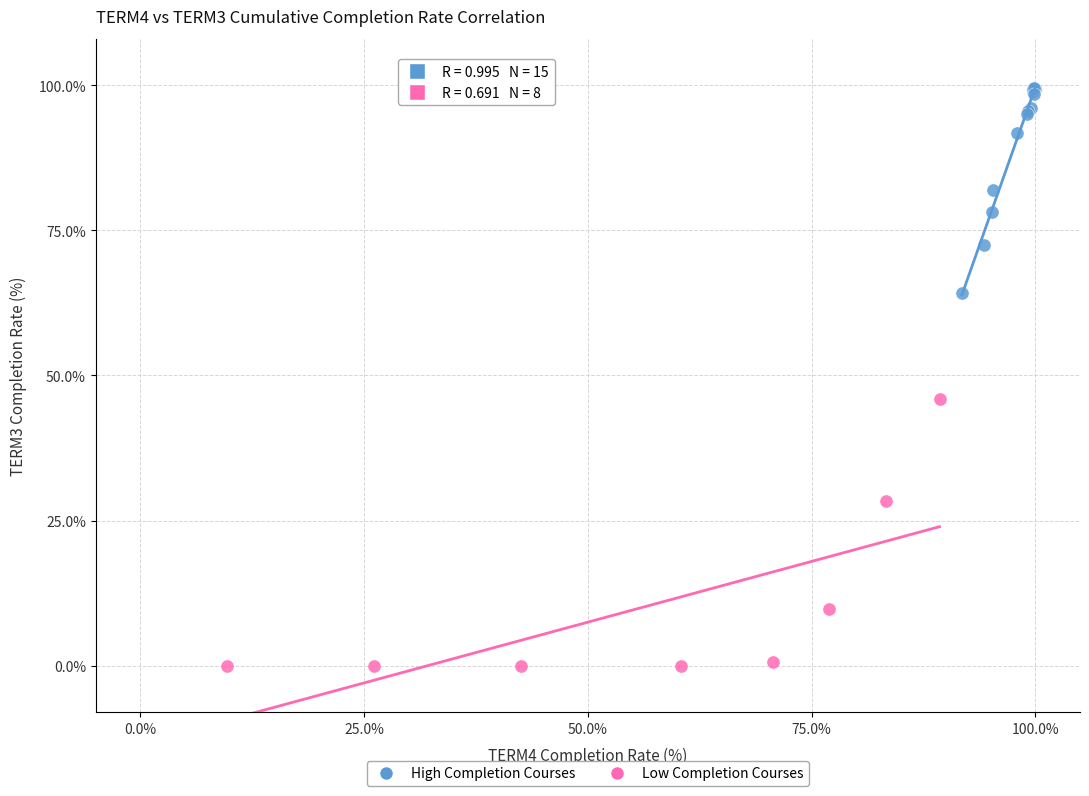

Which series contains the lowest Y value?

Low Completion Courses